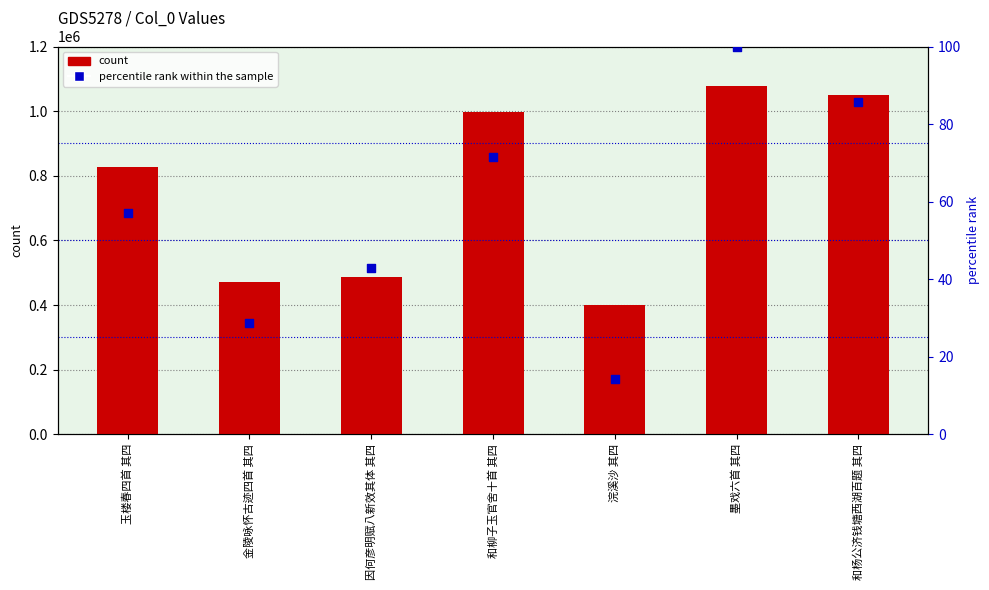

At how many categories does at least one series exceed 850507?

3